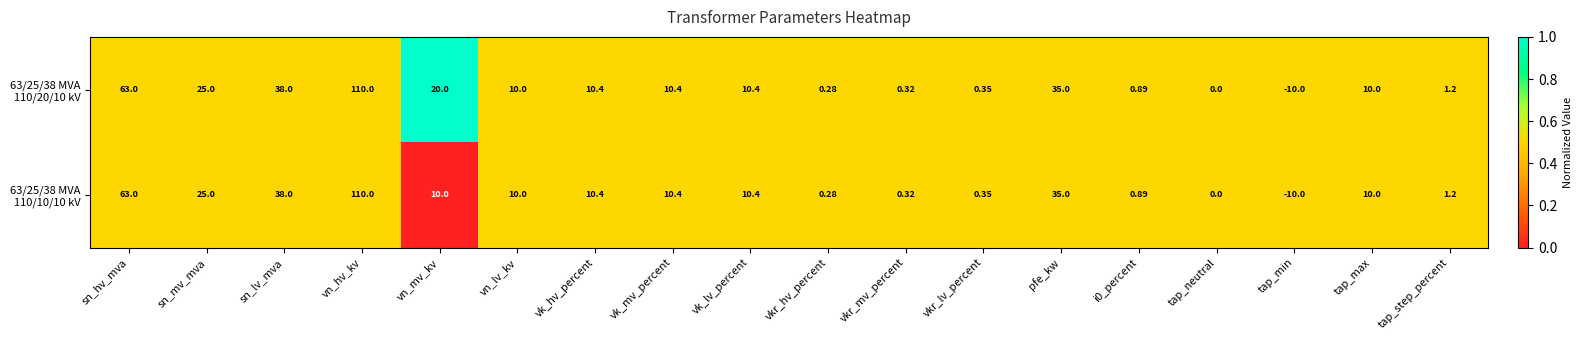

At which category is the sum across all series the highest?

vn_hv_kv